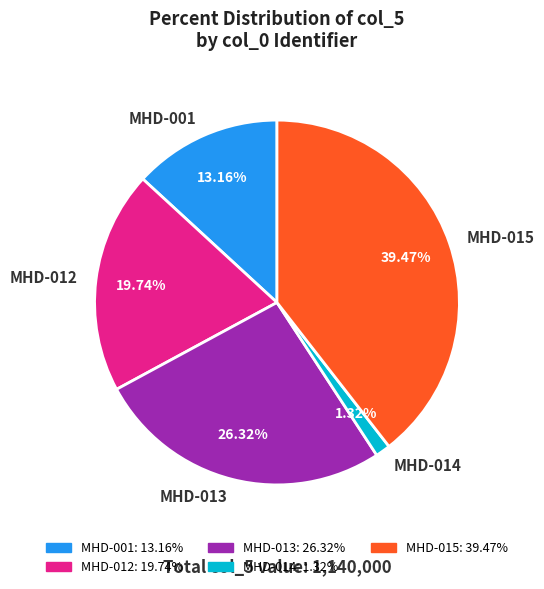

How many slices are in this pie chart?

5